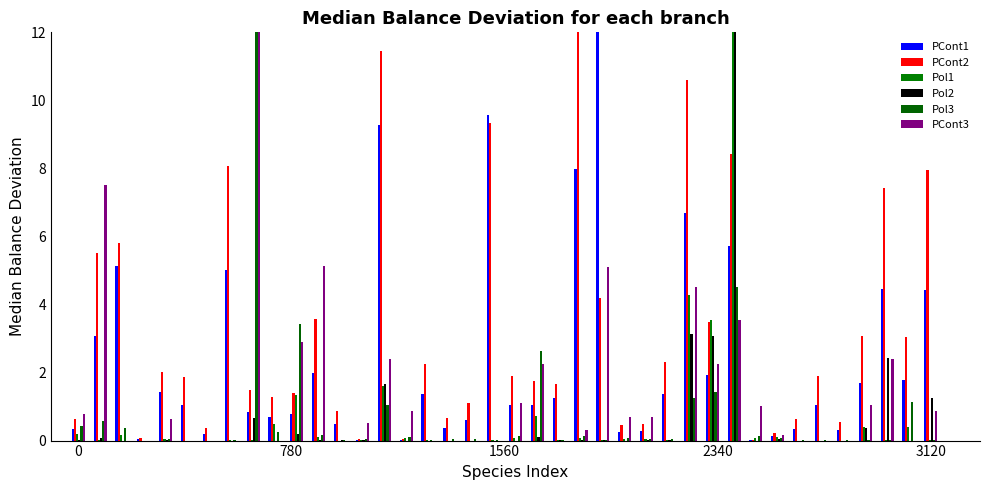

What is the average value of the Pol1 series?

0.6